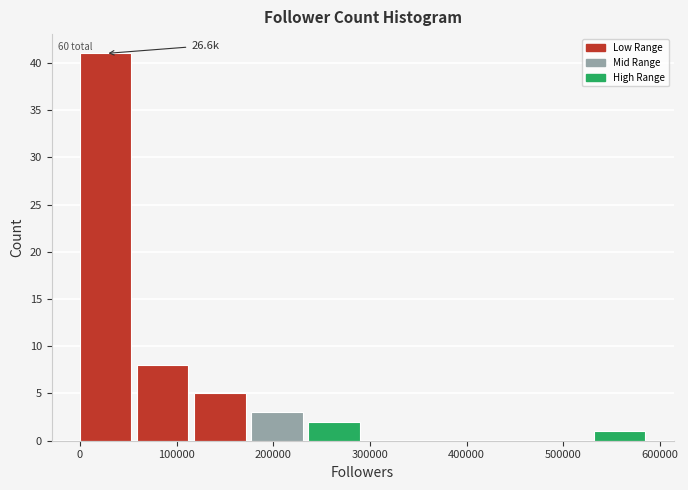

Which range on the x-axis has the tallest bar?

0 to 60000